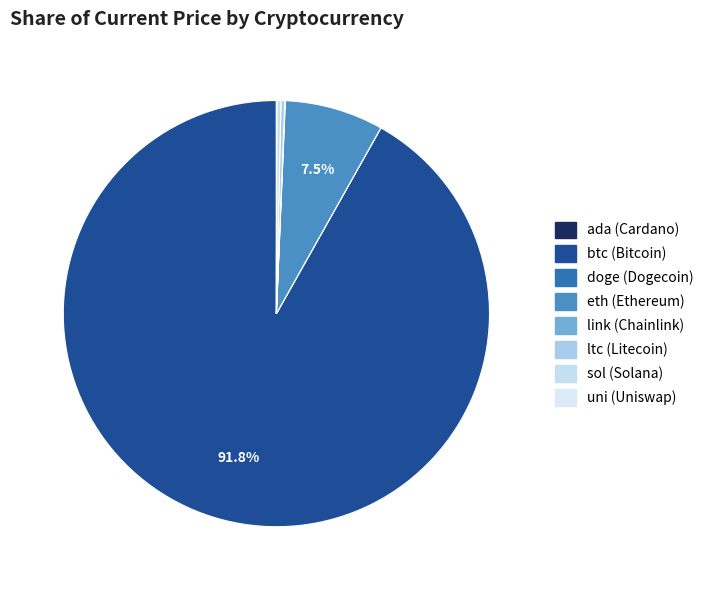

Count the number of slices in the pie.

8